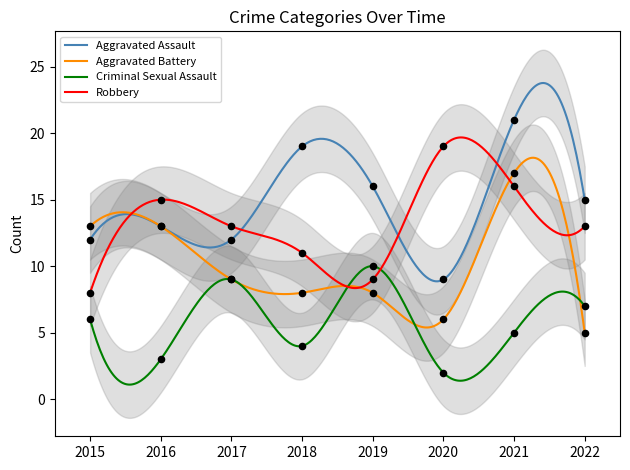

What are all the series names shown in the legend?

Aggravated Assault, Aggravated Battery, Criminal Sexual Assault, Robbery